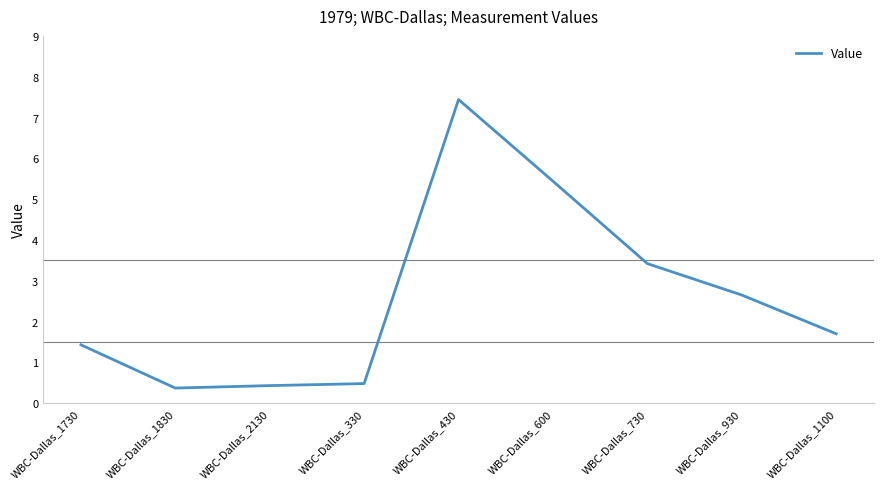

The chart shows a value of 10.1 at WBC-Dallas_430. True or false?

False